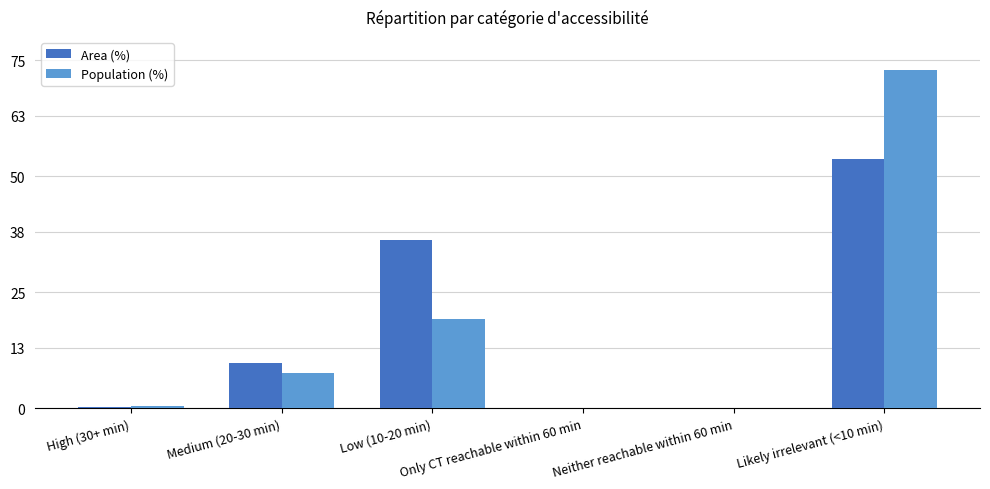

What are all the series names shown in the legend?

Area (%), Population (%)